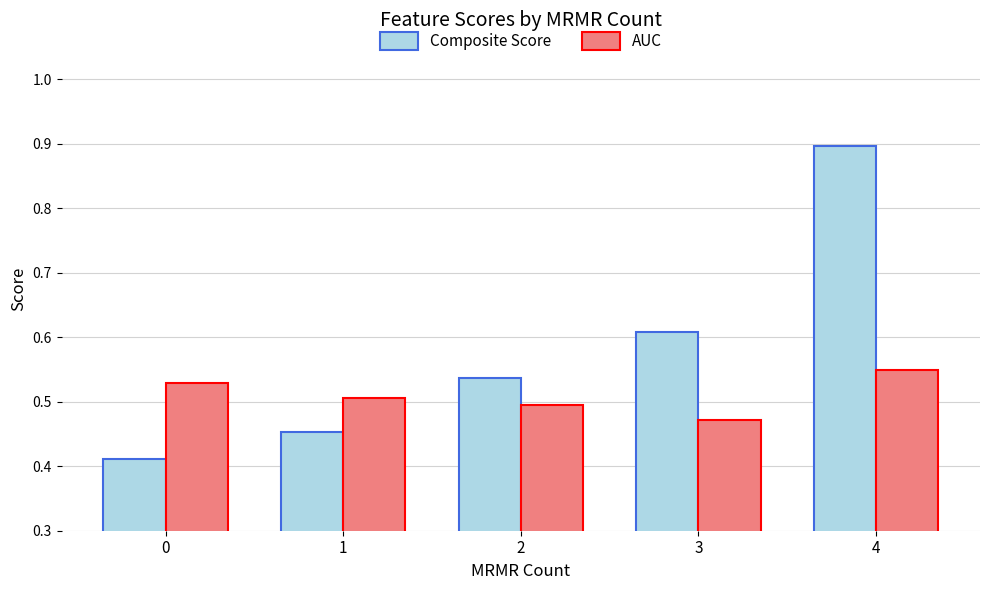

How many data points does each series have?

5